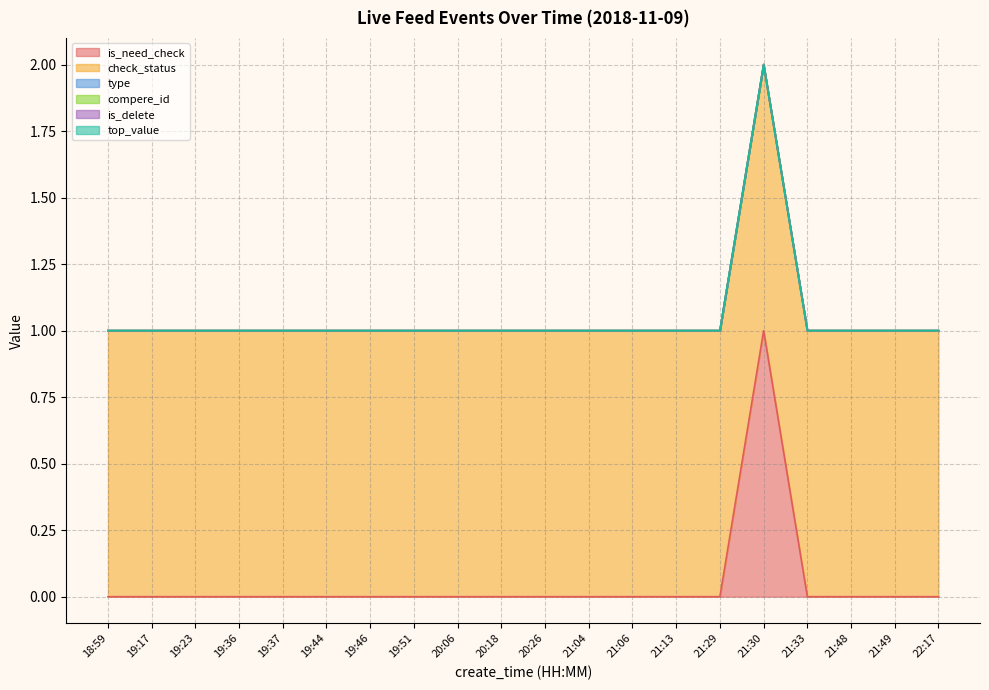

What is the total value across all series at 19:44?

1